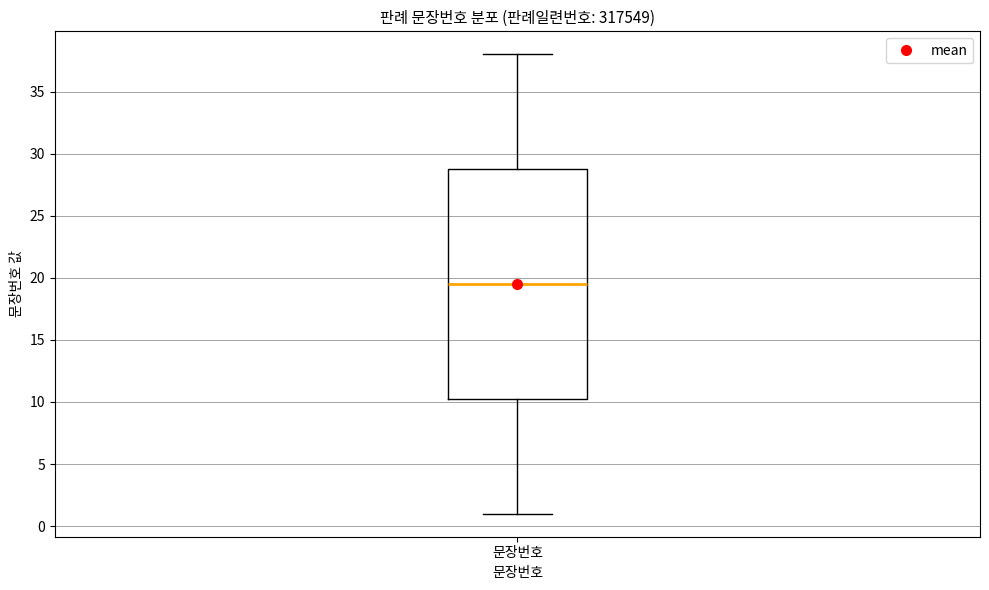

Where does the median line of the box for 문장번호 sit on the y-axis? The values are not printed on the chart, so give them approximately, as read against the axis.

19.5